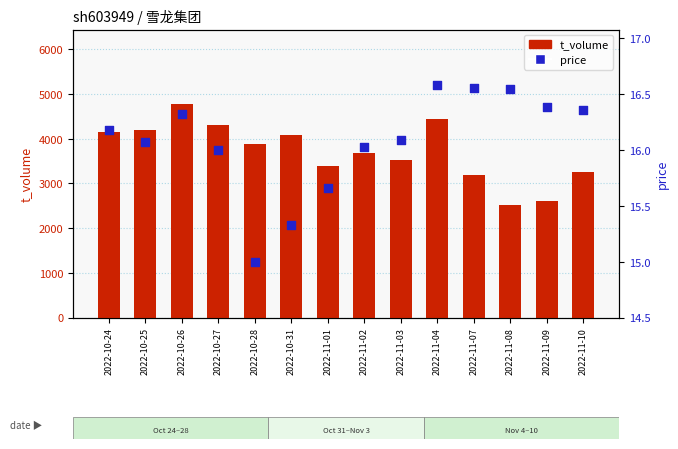

What are all the series names shown in the legend?

t_volume, price